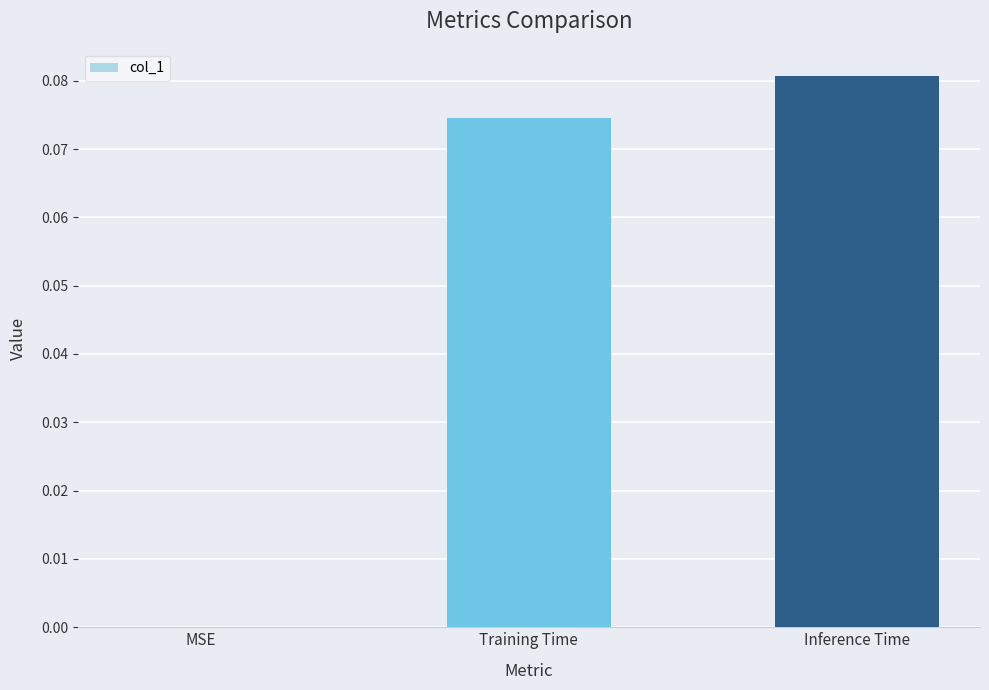

Which has a higher value, Training Time or MSE?

Training Time